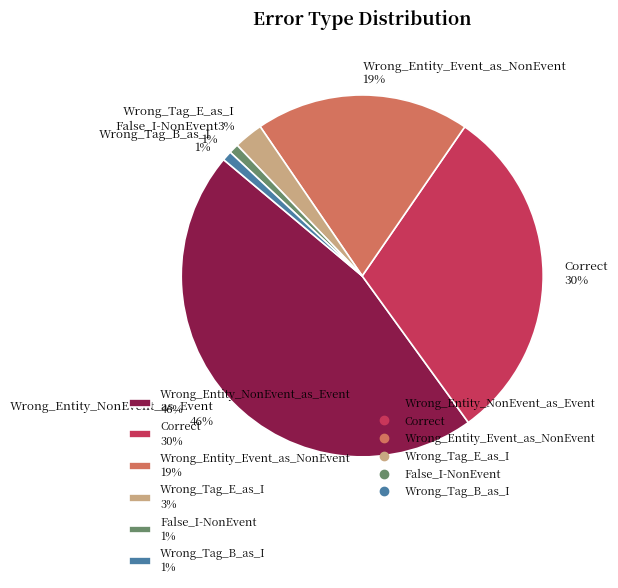

To the nearest percent, what is the average slice percentage?

17%